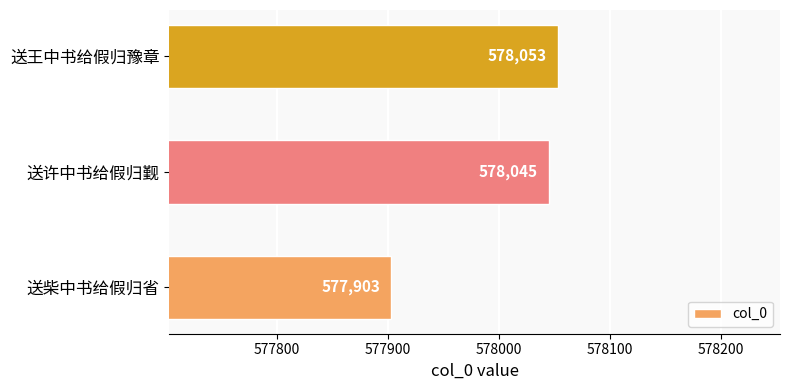

List the labels in order of value, smallest first.

送柴中书给假归省, 送许中书给假归觐, 送王中书给假归豫章